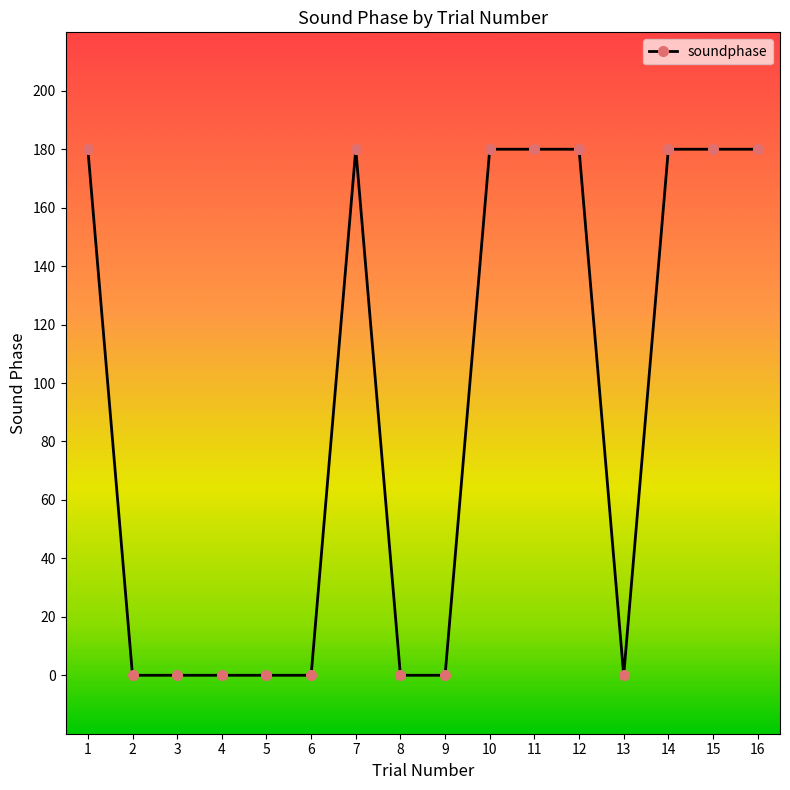

What is the sum of the values at 14 and 8?

180